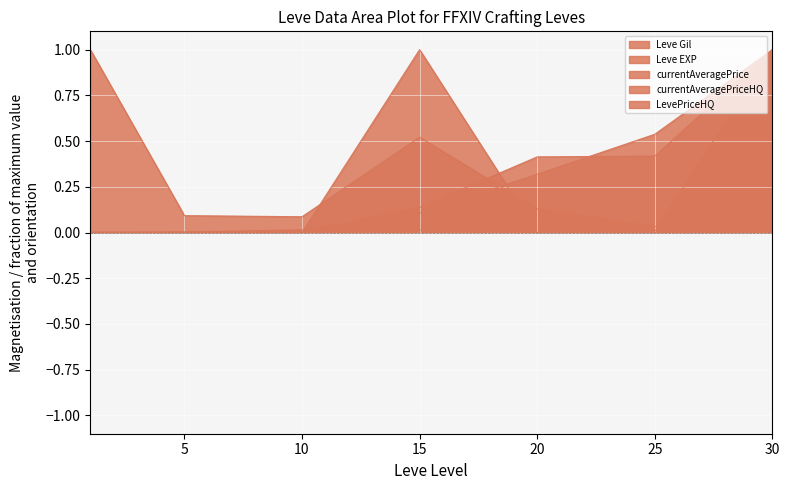

Reading left to right, extract all data points from this chart.

Leve Gil: 0.0	0.0	0.0	0.1	0.3	0.5	1.0
Leve EXP: 0.0	0.0	0.0	0.1	0.4	0.4	1.0
currentAveragePrice: 1.0	0.1	0.1	0.5	0.1	0.0	0.0
currentAveragePriceHQ: 0.0	0.0	0.0	1.0	0.0	0.0	0.0
LevePriceHQ: 0.0	0.0	0.0	0.0	0.0	0.0	1.0